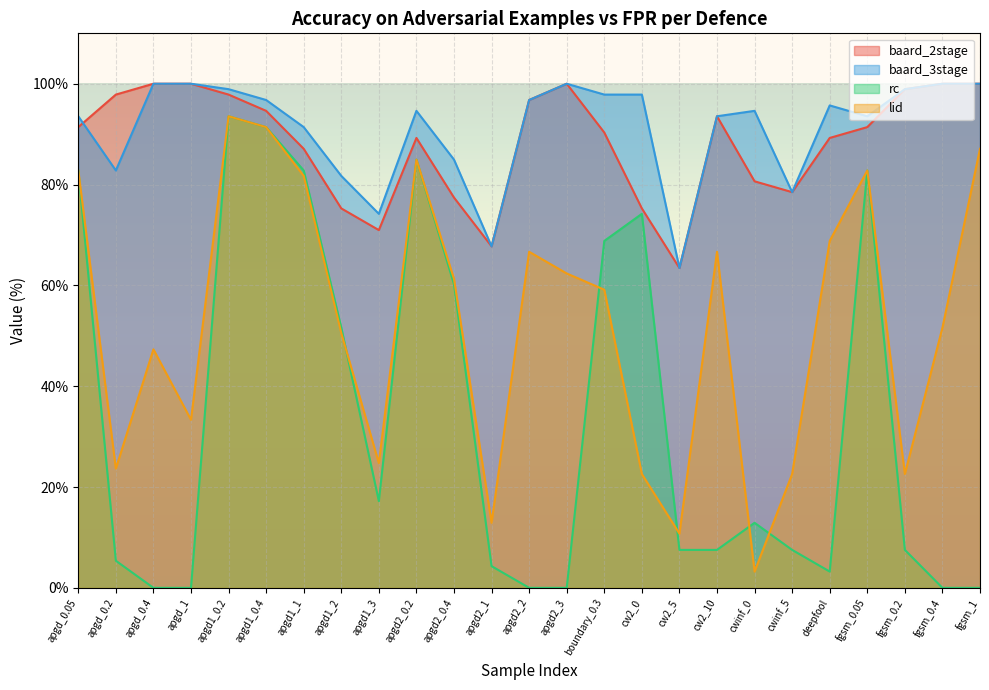

What position from the left is apgd_0.05?

1